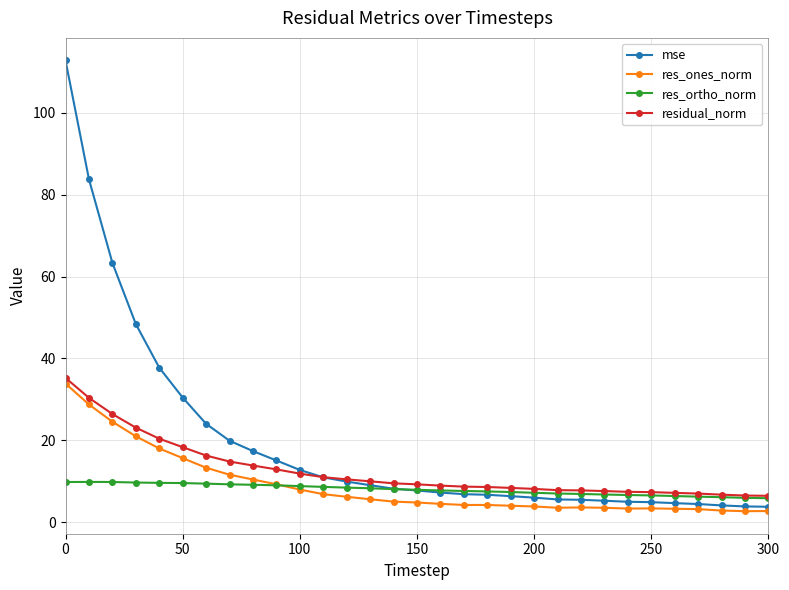

What is the smallest value displayed?

2.6